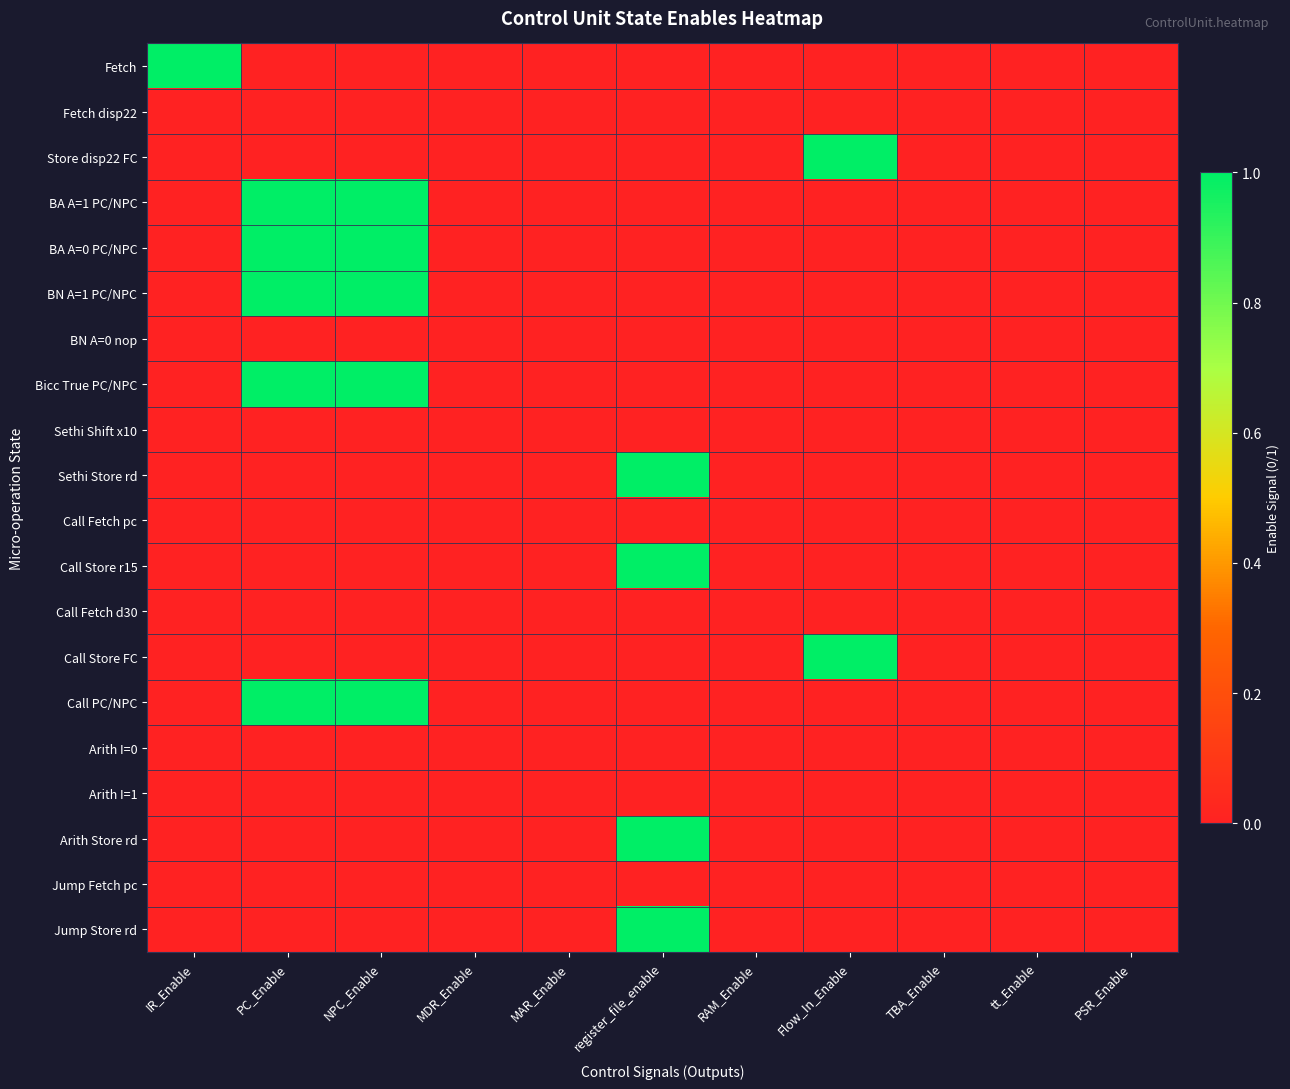

Which series has the largest range (max minus min)?

Fetch